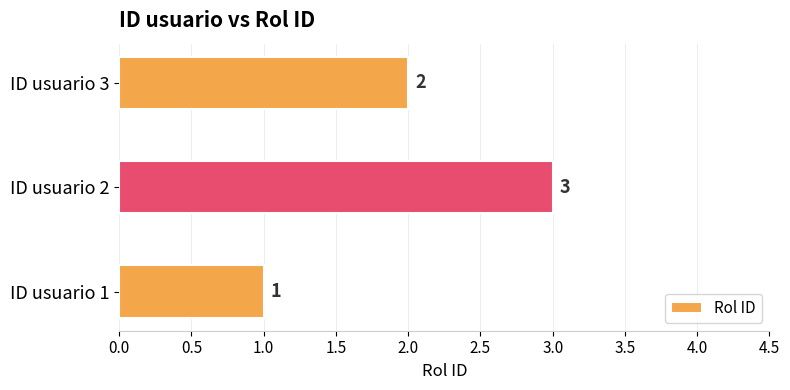

How many bars are there in total?

3